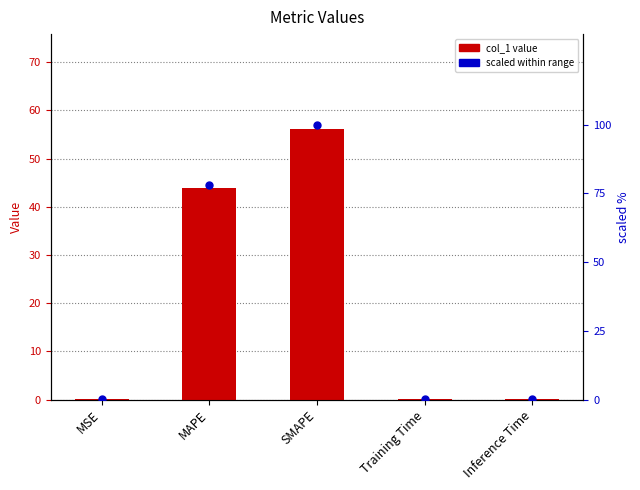

How many categories are shown in the chart?

5